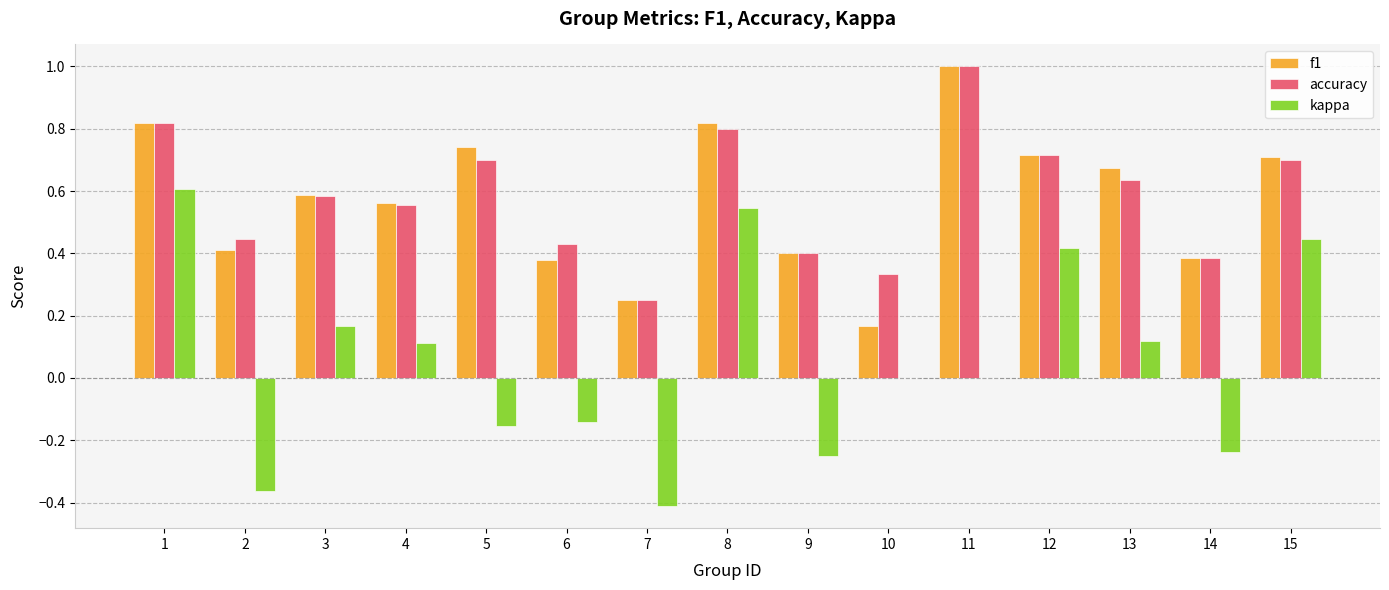

Where is f1 nearest to the value 0?

10